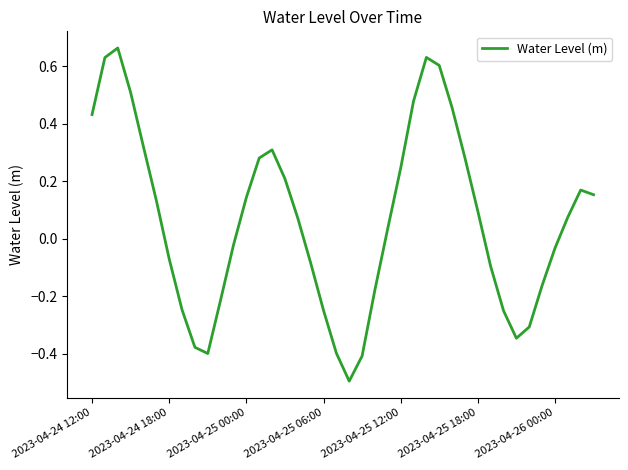

What is the smallest value displayed?

-0.5